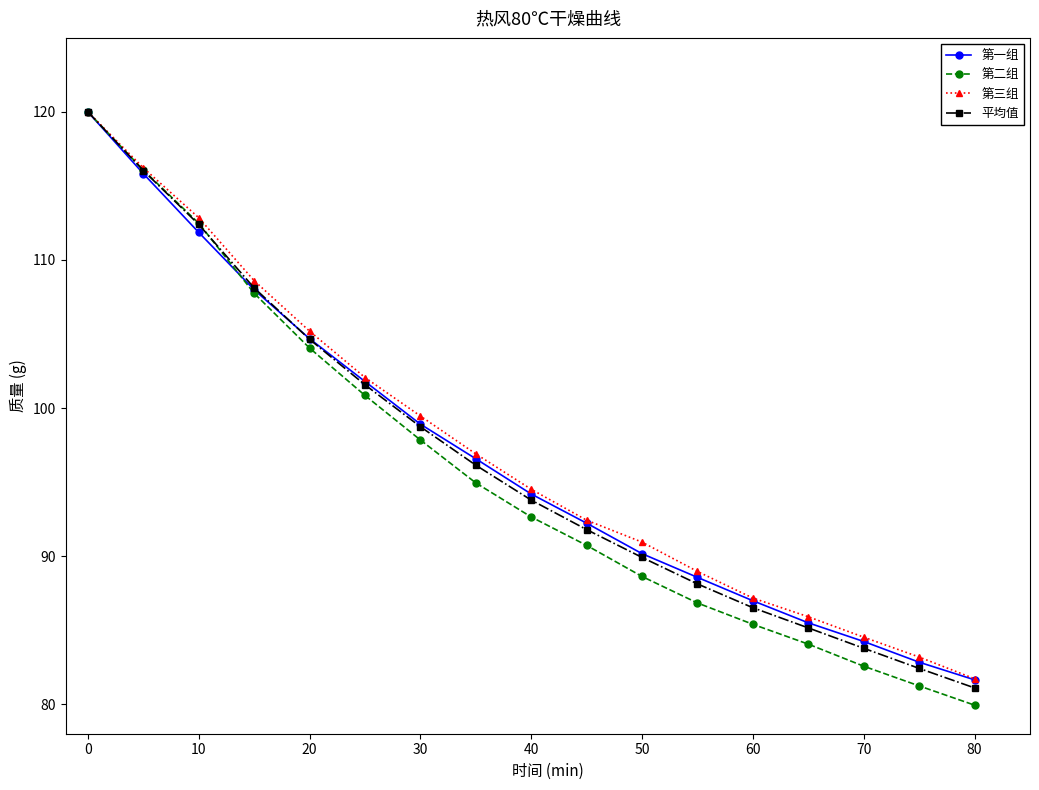

What is the value of the 平均值 point at the 1st from the left?

120.0